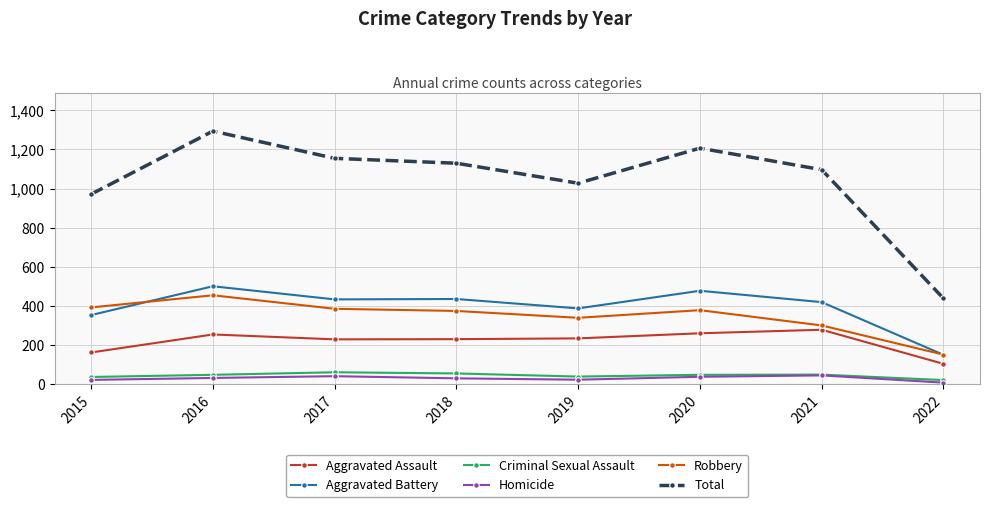

True or false: Robbery and Total cross at least once.

False